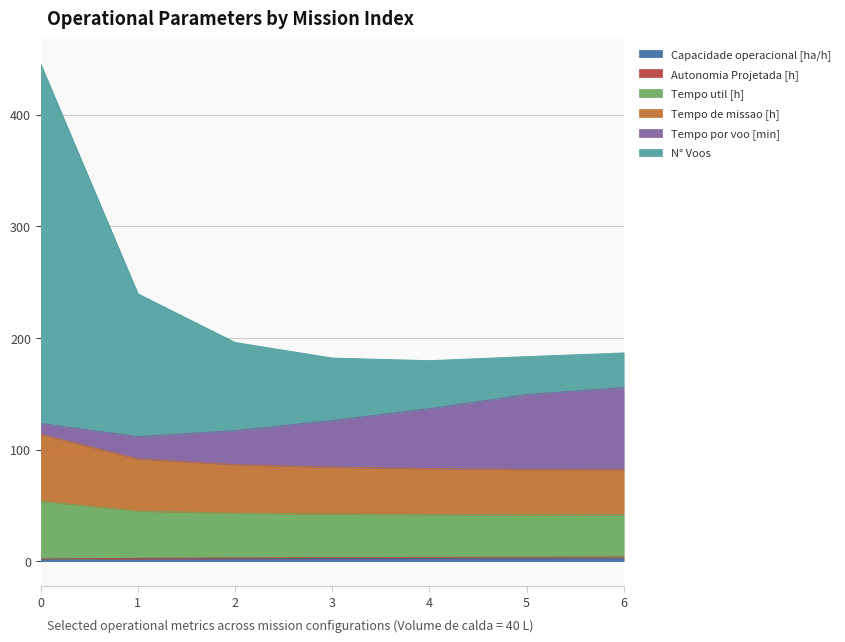

Does the chart display data point markers on the line(s)?

No